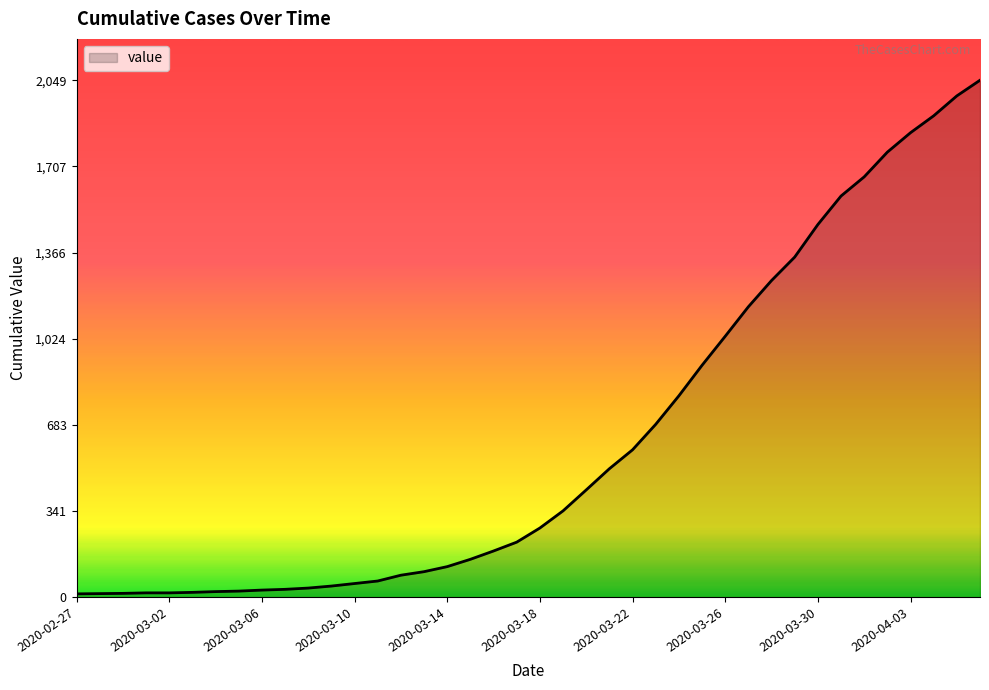

What is the difference between the maximum and minimum values?

2036